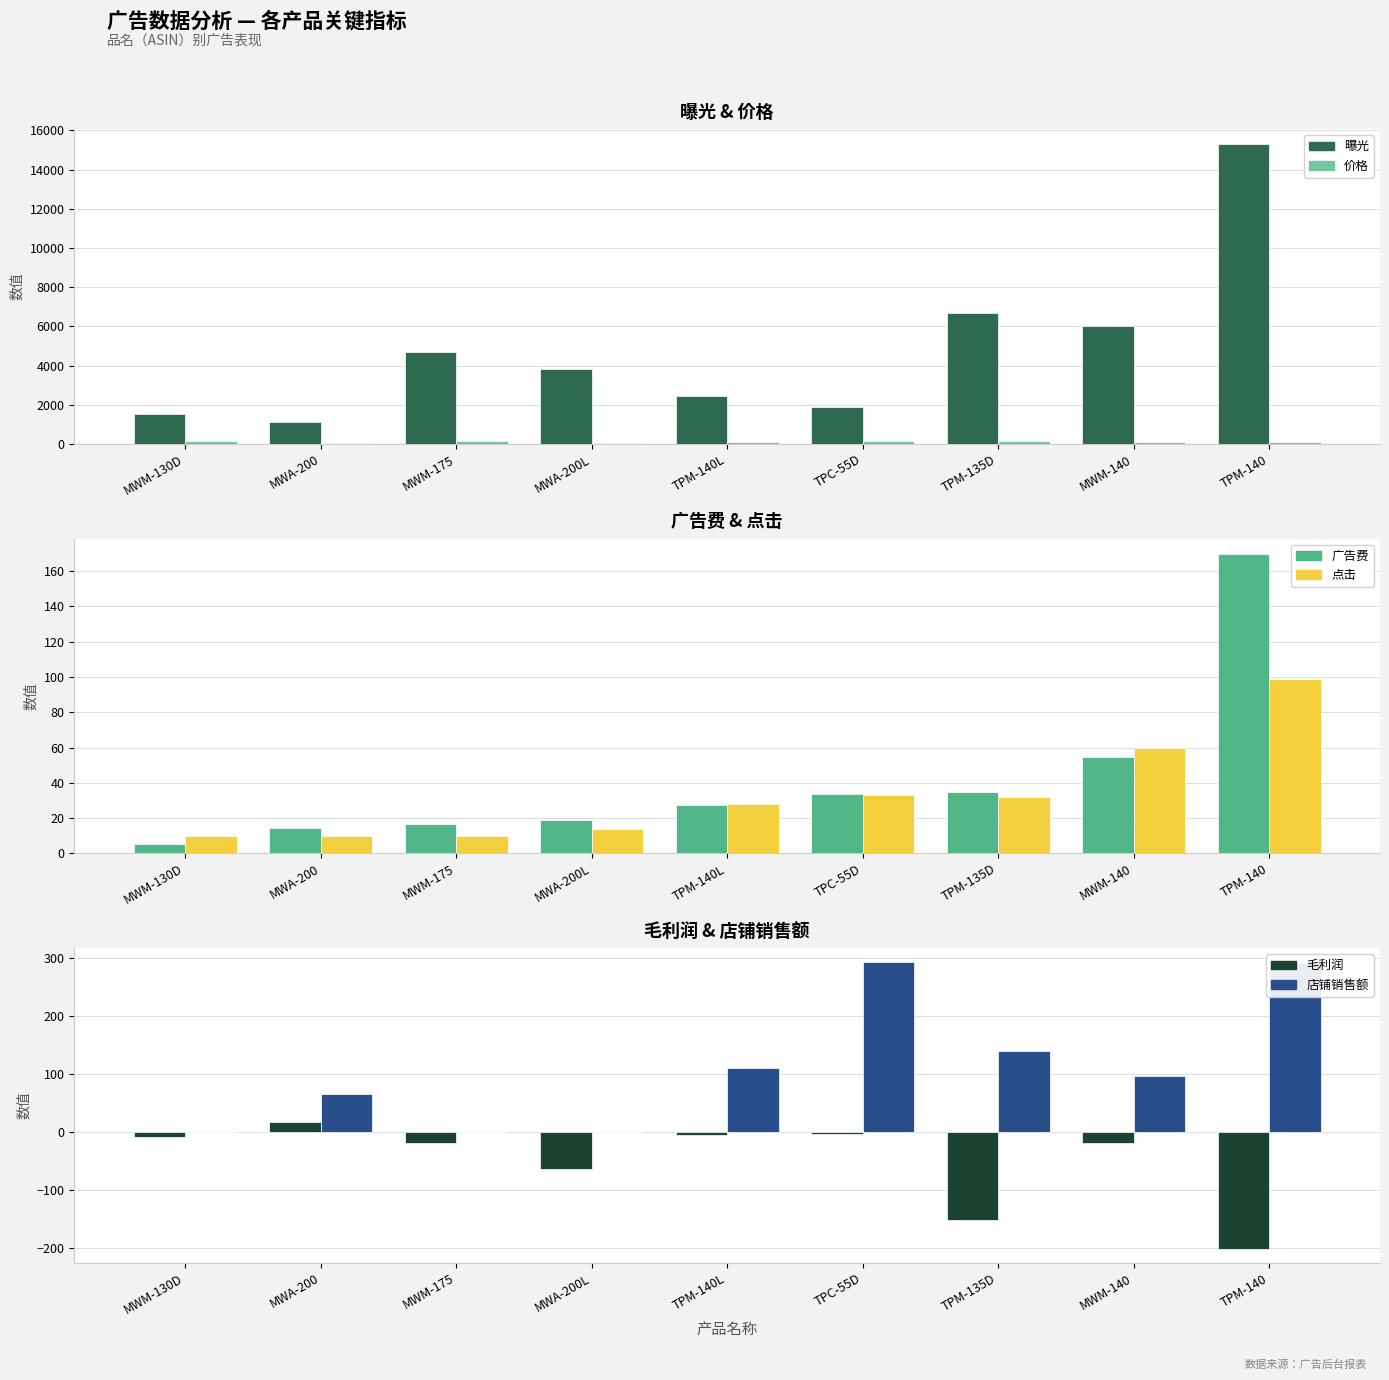

Reading left to right, what are all the values shown in this chart?

曝光: 1510.0	1132.0	4671.0	3838.0	2437.0	1861.0	6658.0	6026.0	15305.0
价格: 150.0	66.0	170.0	70.0	110.0	146.0	140.0	96.0	96.0
广告费: 5.1	14.2	16.9	18.9	27.5	33.5	34.7	54.5	170.0
点击: 10.0	10.0	10.0	14.0	28.0	33.0	32.0	60.0	99.0
毛利润: -8.3	17.1	-18.3	-63.9	-5.1	-2.6	-151.3	-19.3	-200.2
店铺销售额: 0.0	66.0	0.0	0.0	110.0	292.0	140.0	96.0	291.0